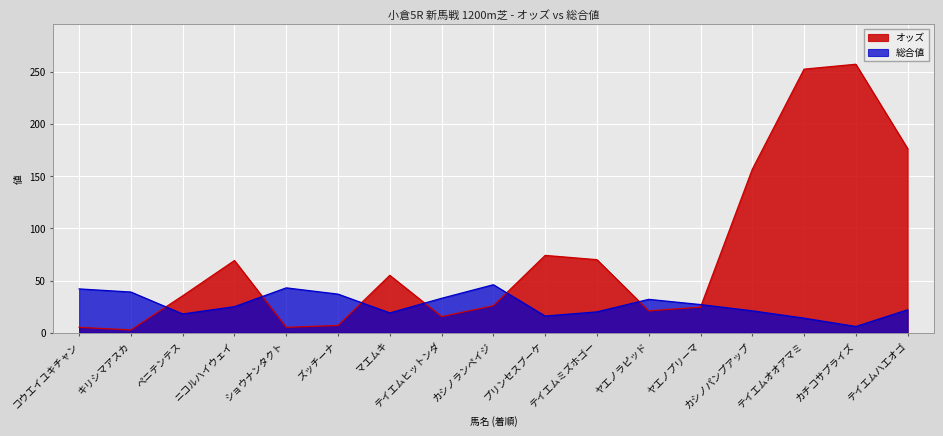

Read the 総合値 value at ヤエノラピッド.

32.0